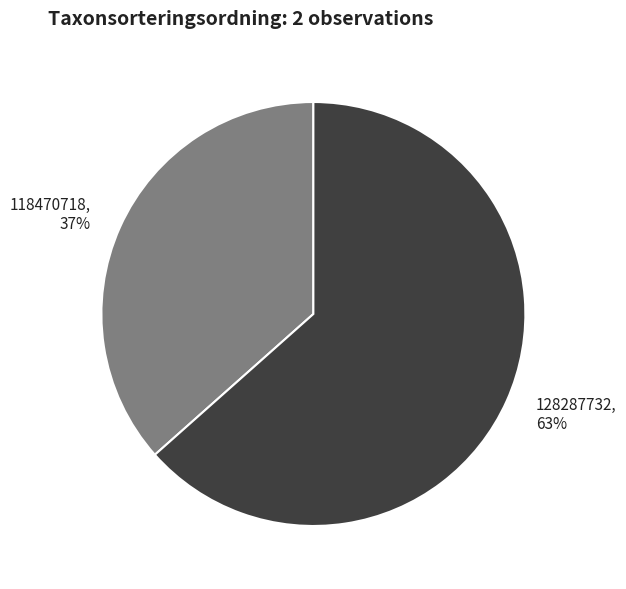

Which category has the biggest portion of the pie?

128287732